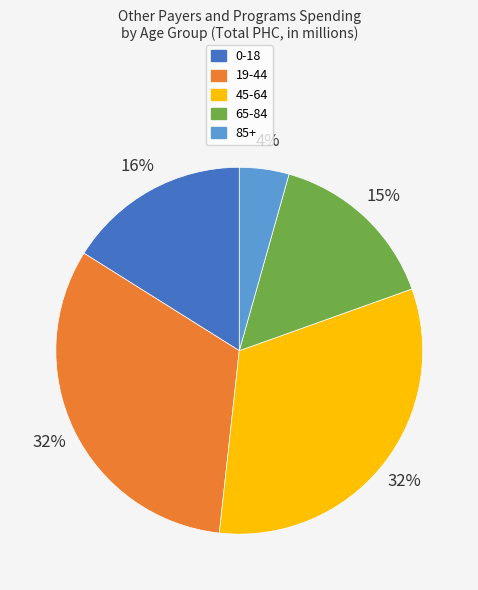

Which has a higher value, 45-64 or 65-84?

45-64